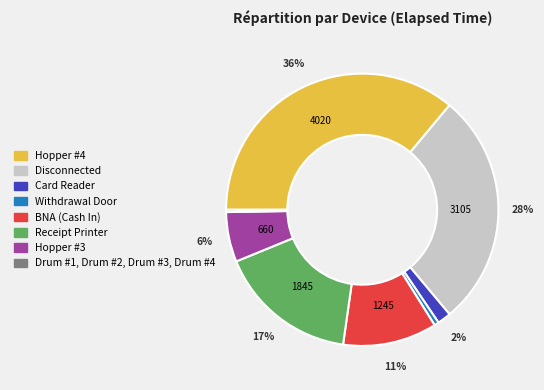

Is there a majority slice in this chart?

No